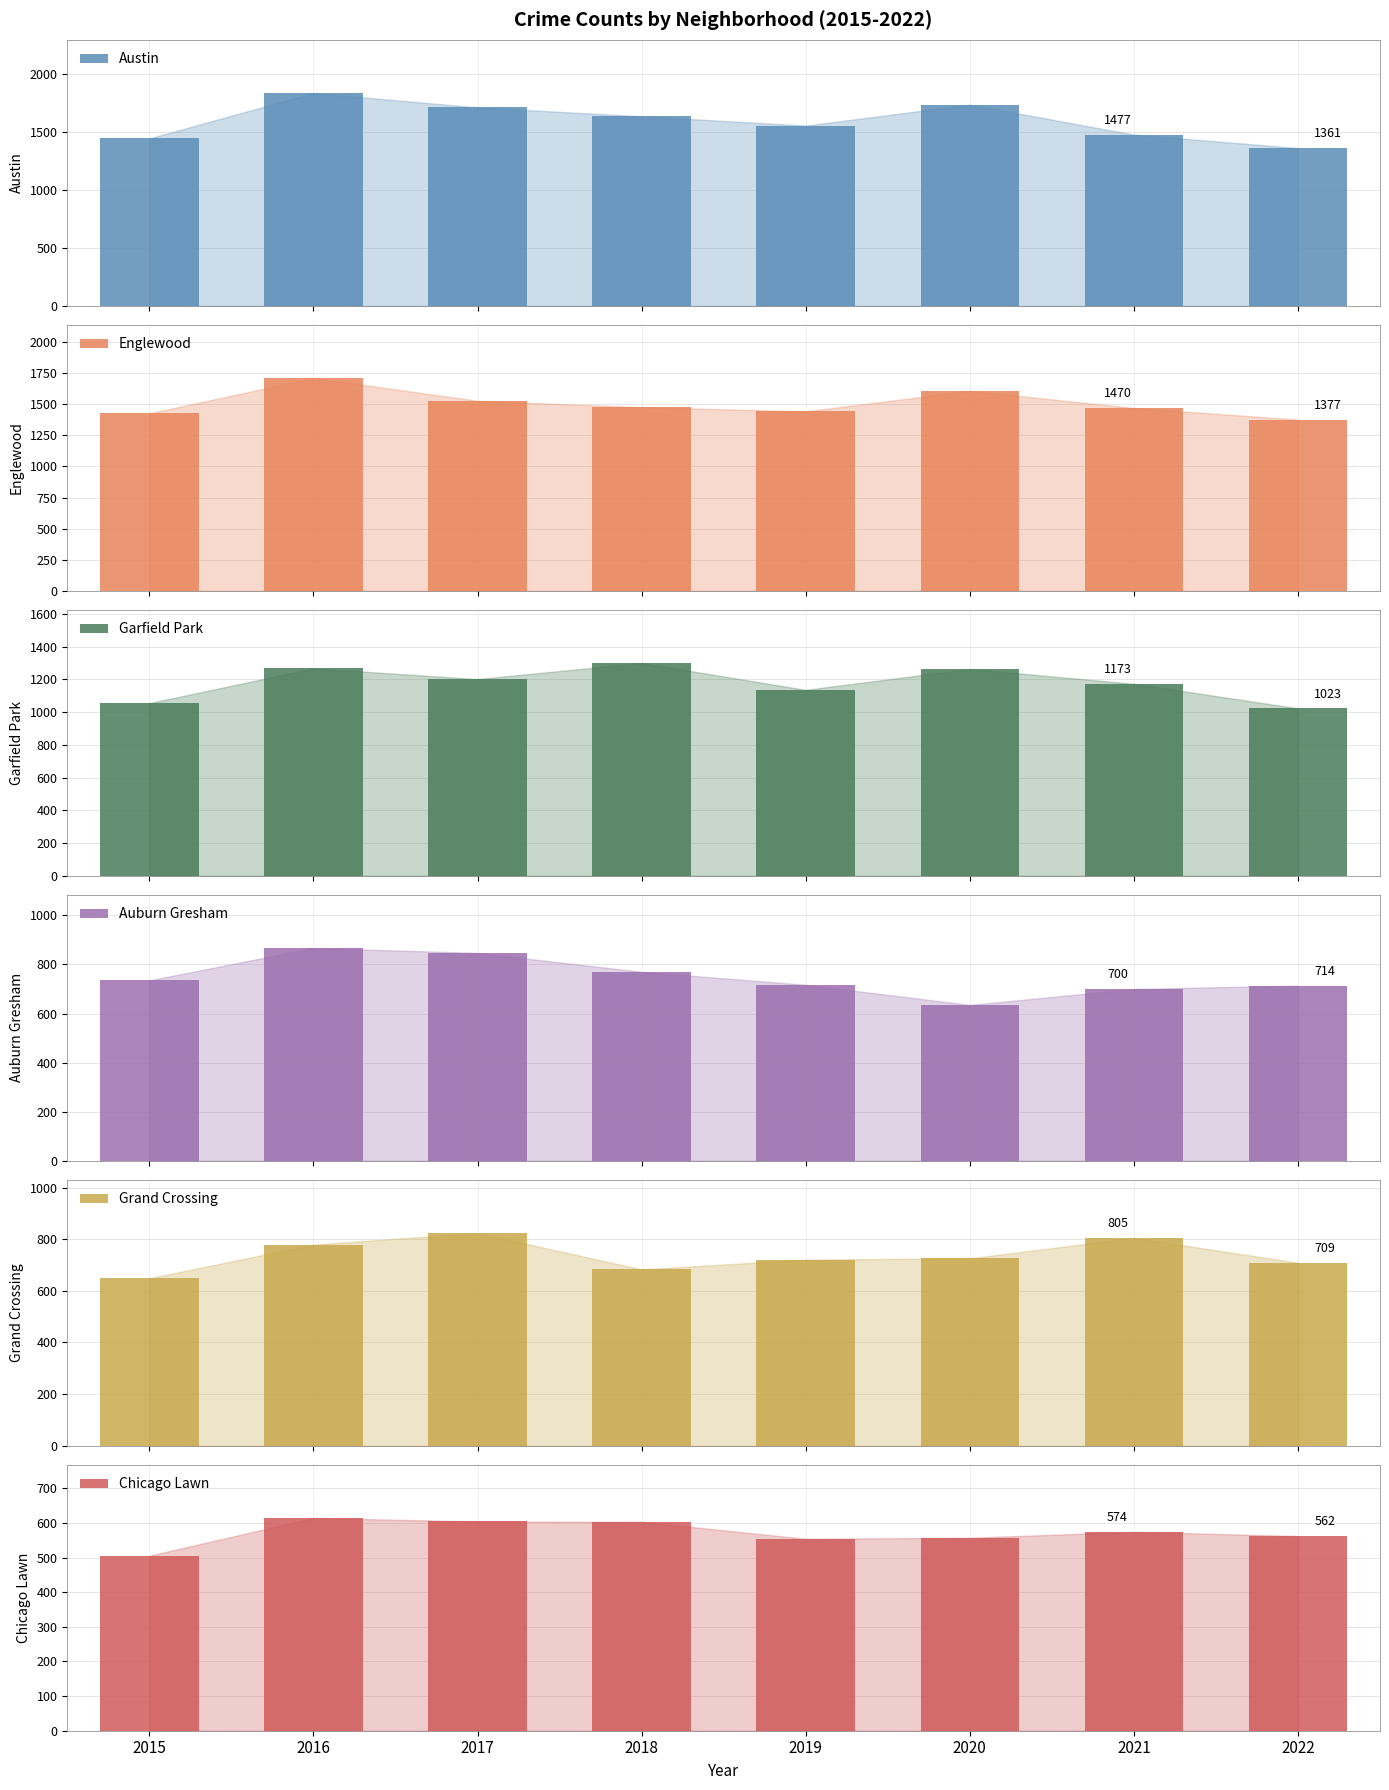

What is the value of the Grand Crossing bar at the 7th from the left?

805